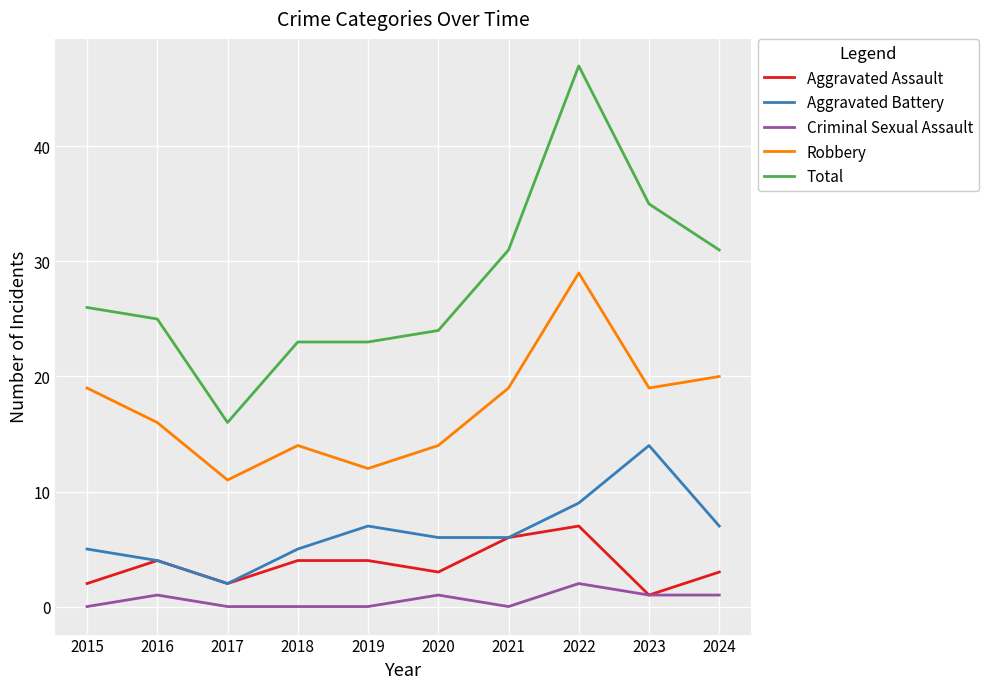

True or false: Aggravated Assault and Robbery cross at least once.

False